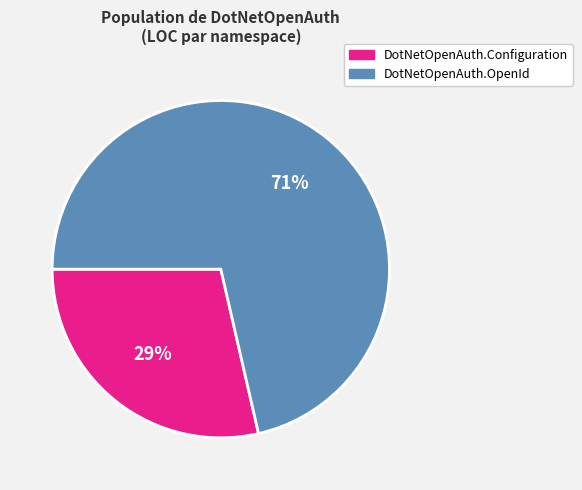

Is there any slice that represents more than half of the pie?

Yes